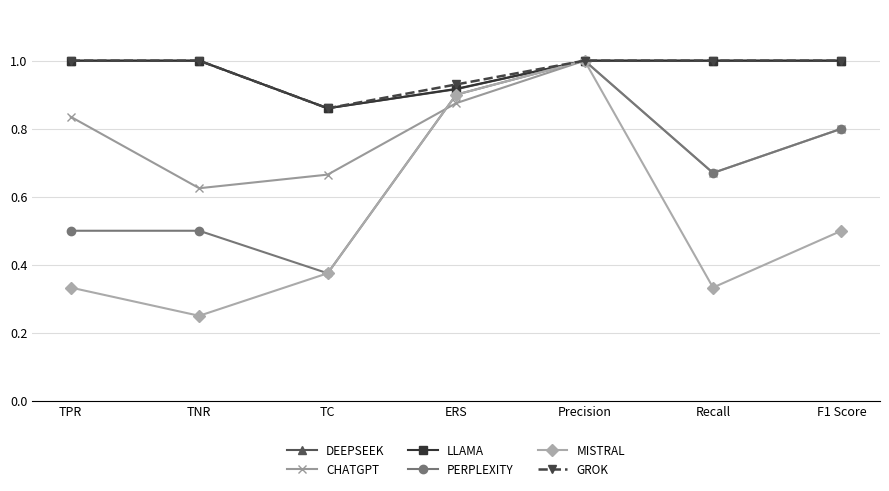

Does the chart display data point markers on the line(s)?

Yes